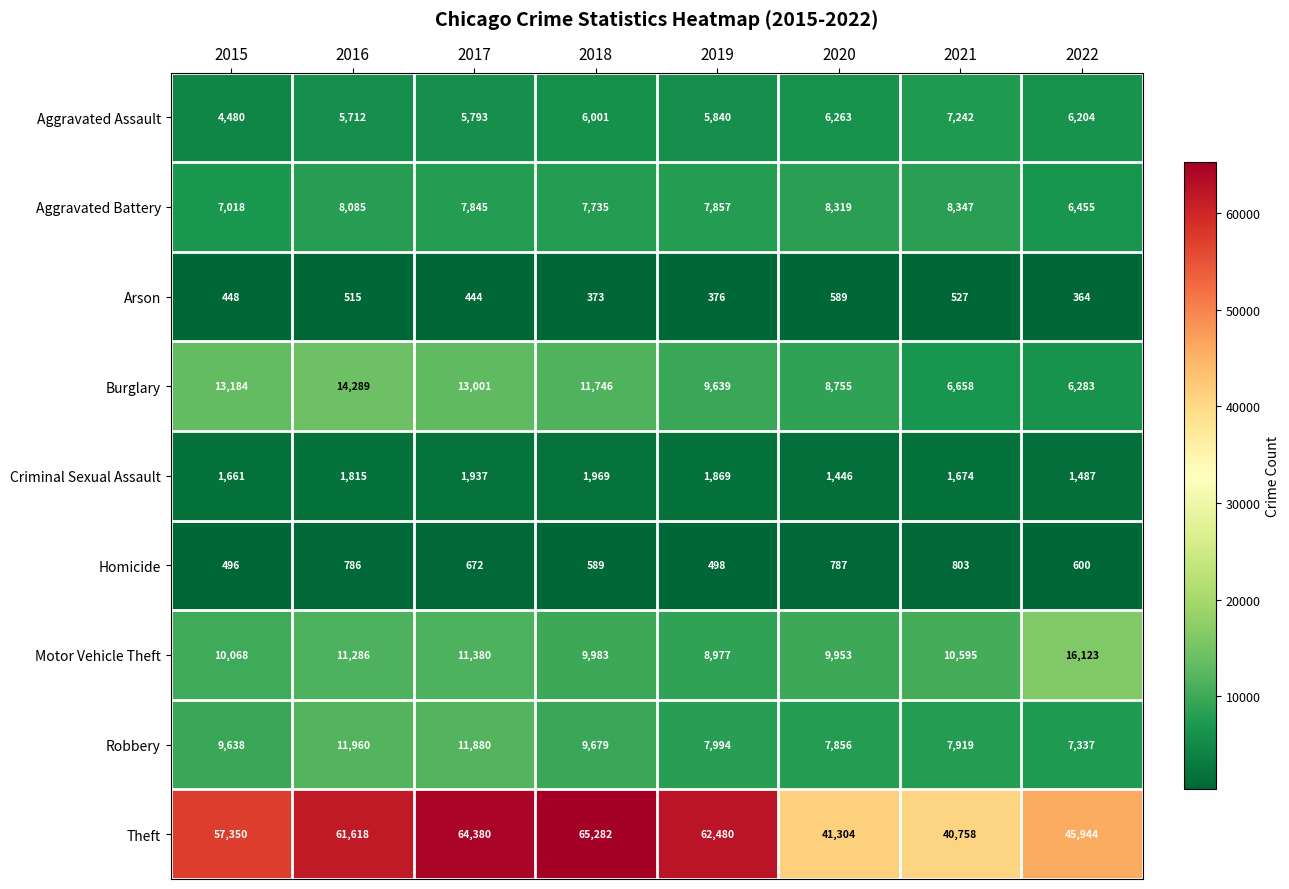

How many values in the Burglary series are below 11746?

4